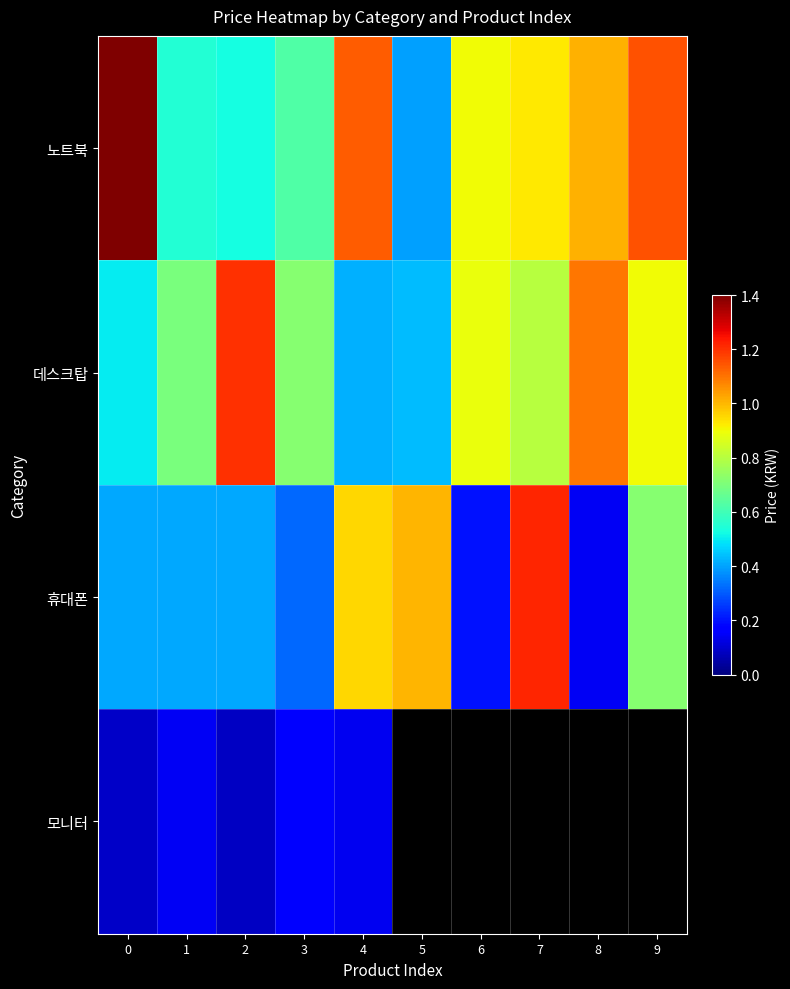

The value of 데스크탑 at 0 is 499000.0. True or false?

True